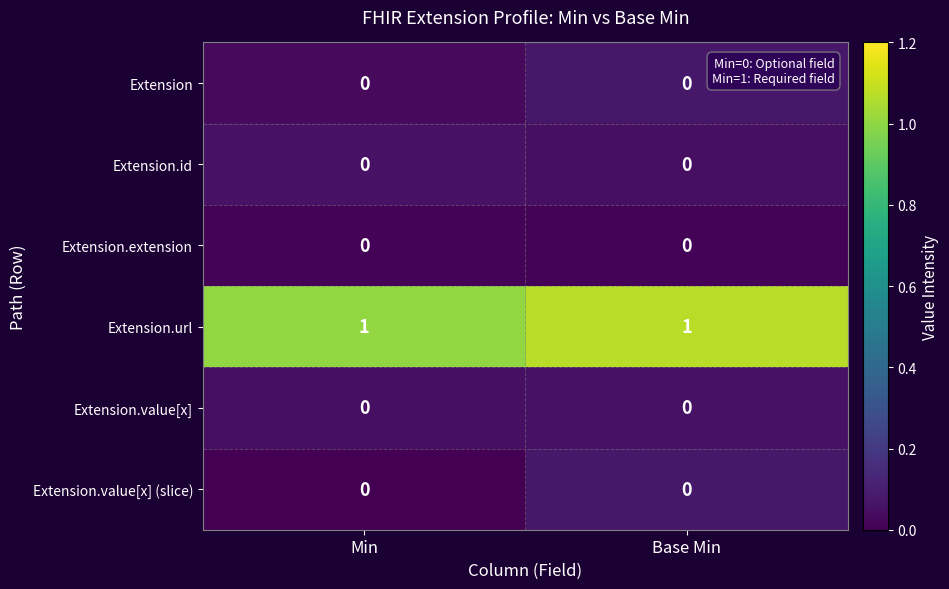

Which series has the largest total across all categories?

Extension.url